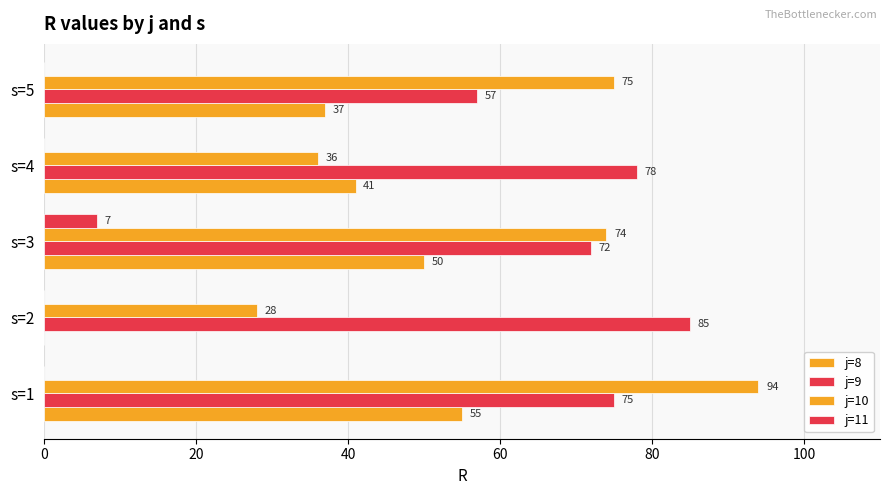

How many positive values does the j=11 series have?

1